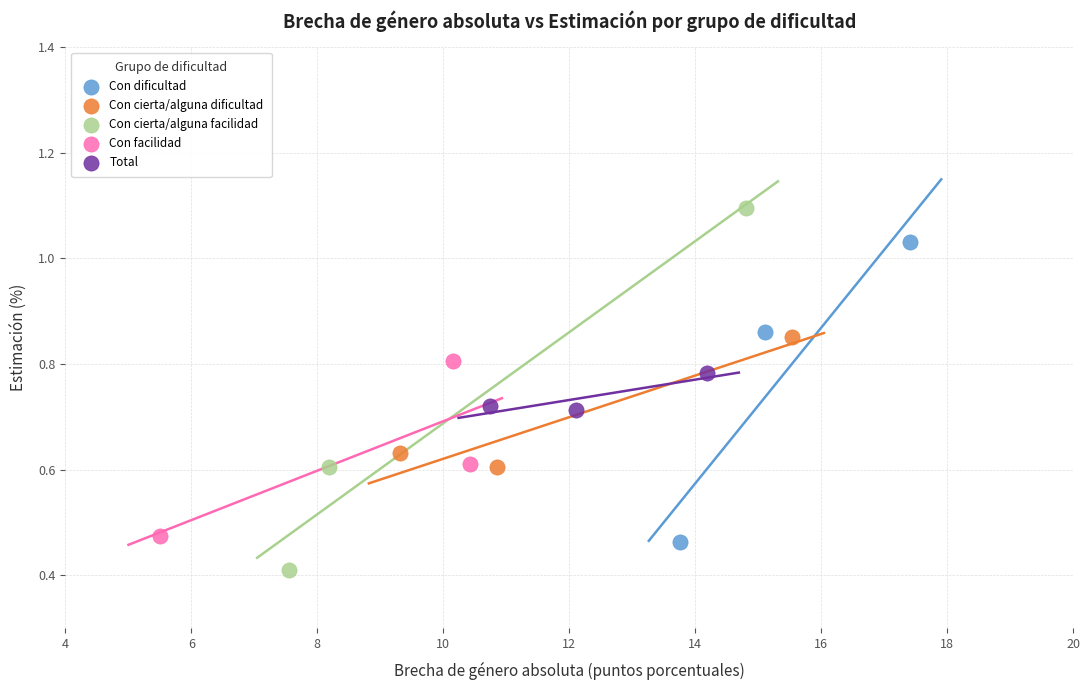

Which series reaches the minimum Y coordinate?

Con cierta/alguna facilidad